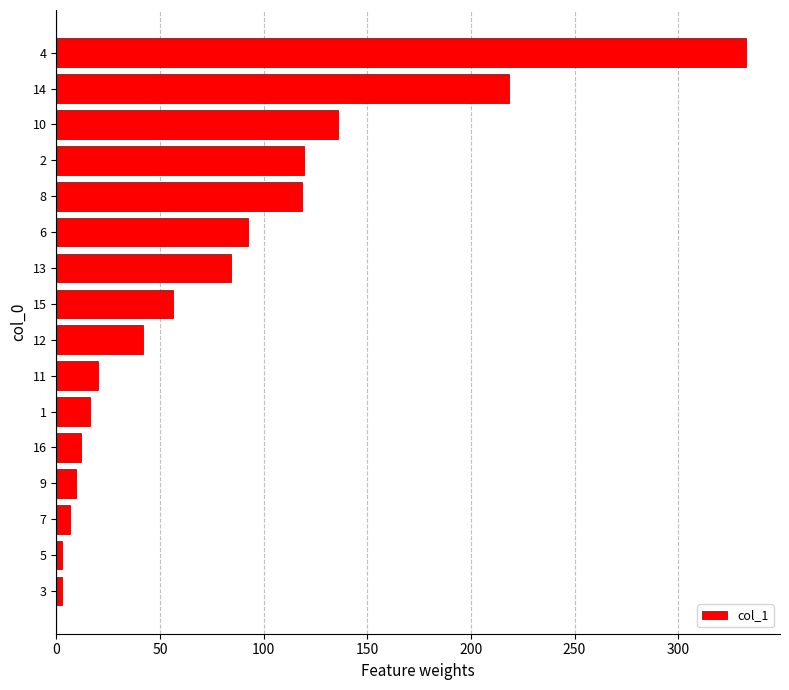

Are the bars horizontal?

Yes